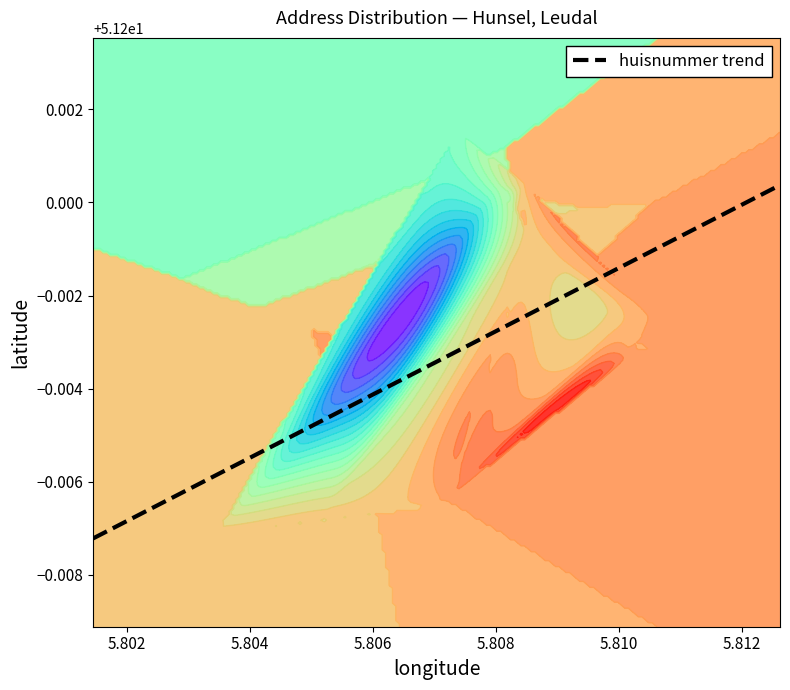

Is it true that longitude equals 5.8 at 2?

True